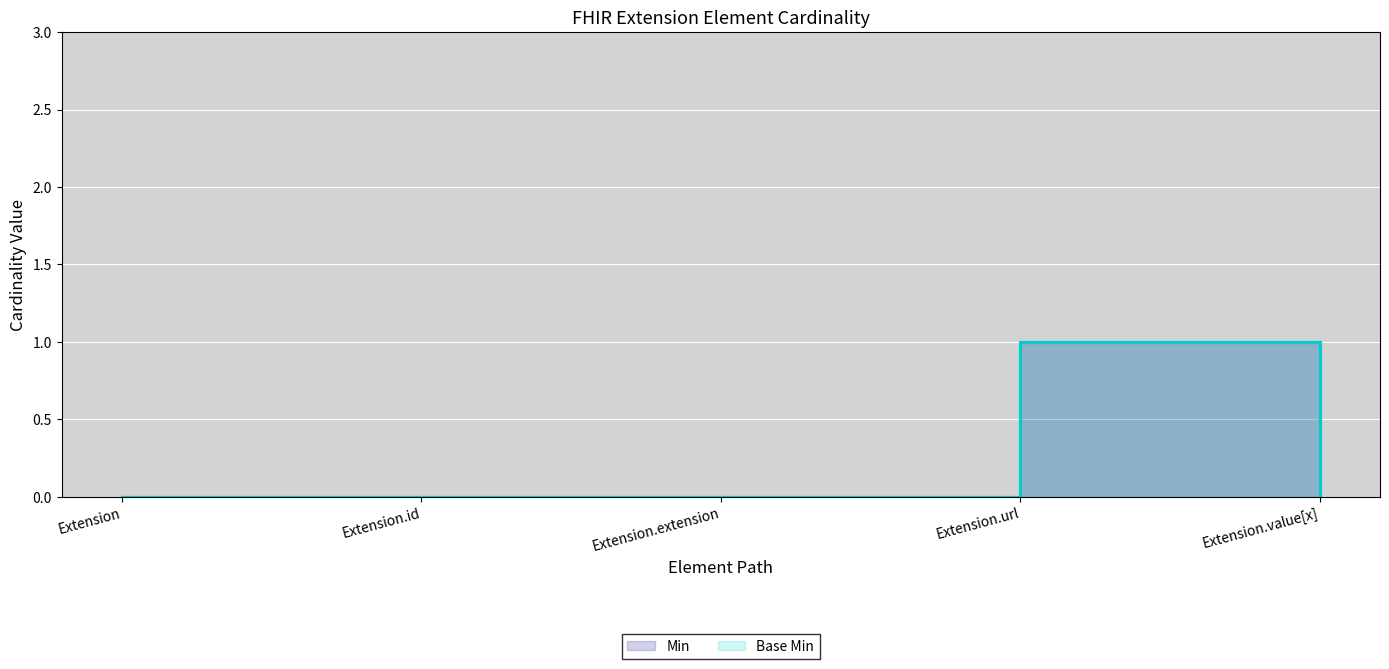

What is the sum of all Base Min values?

1